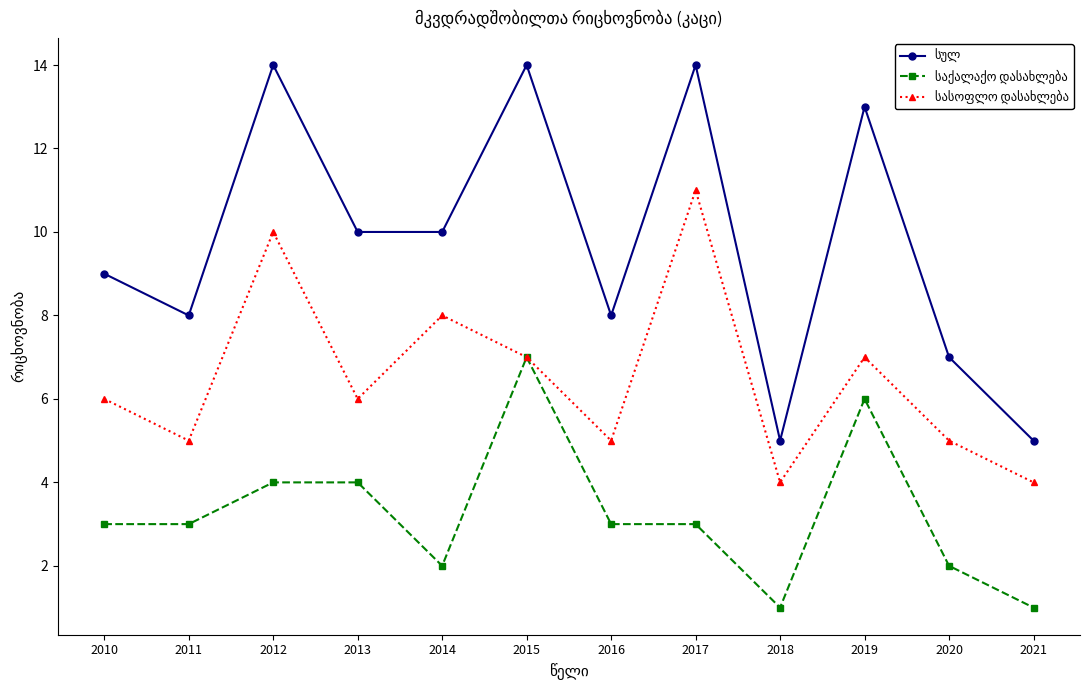

Count the number of data series in this chart.

3